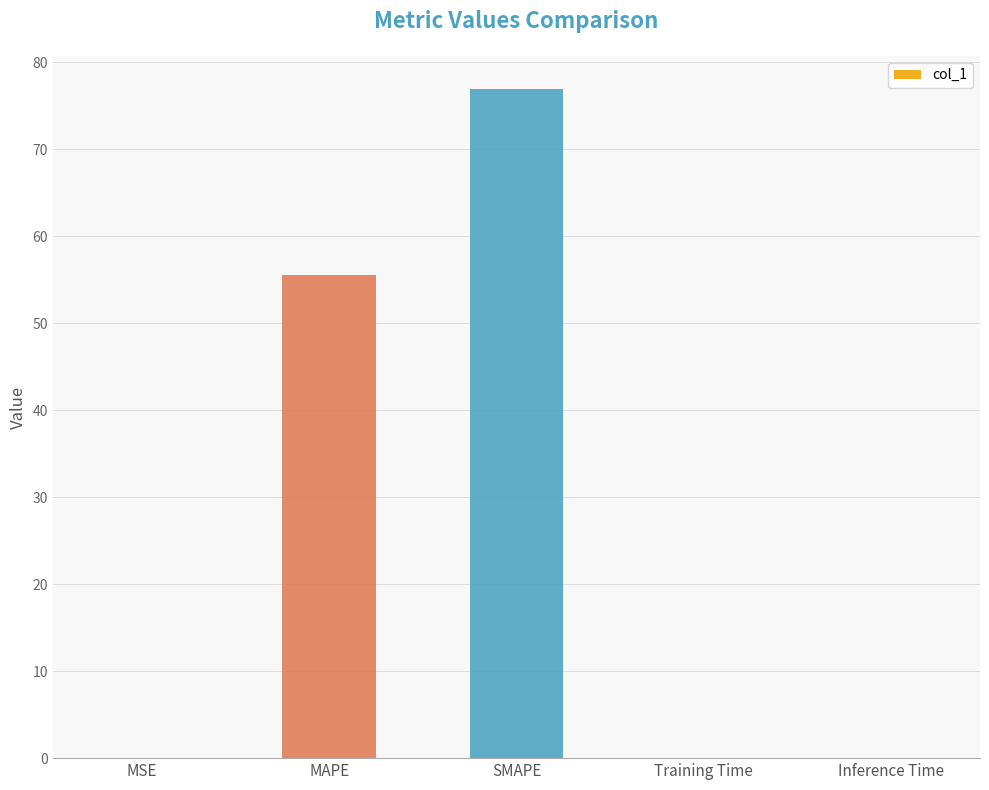

What is the sum of all values?

132.5